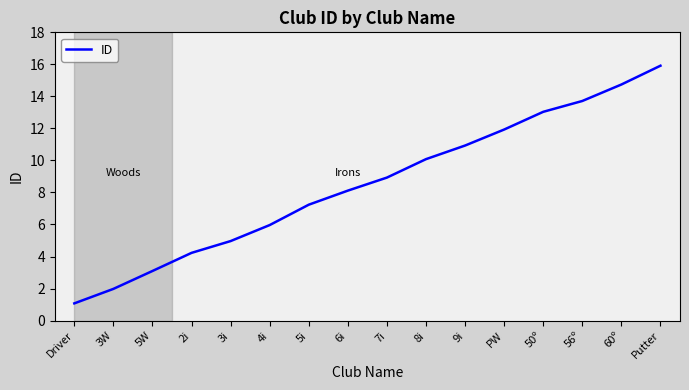

Reading right to left, extract all data points from this chart.

Putter=15.9	60º=14.7	56º=13.7	50º=13.0	PW=11.9	9i=10.9	8i=10.1	7i=8.9	6i=8.1	5i=7.2	4i=6.0	3i=5.0	2i=4.2	5W=3.1	3W=2.0	Driver=1.1